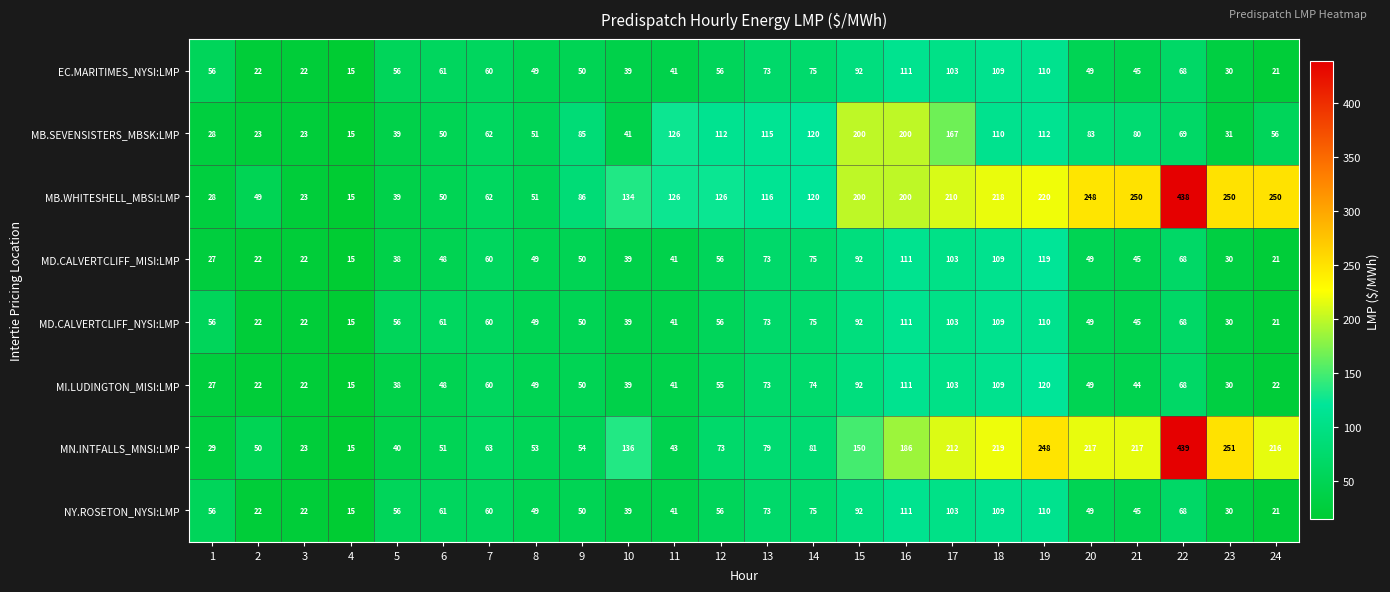

How many series are shown in this chart?

8